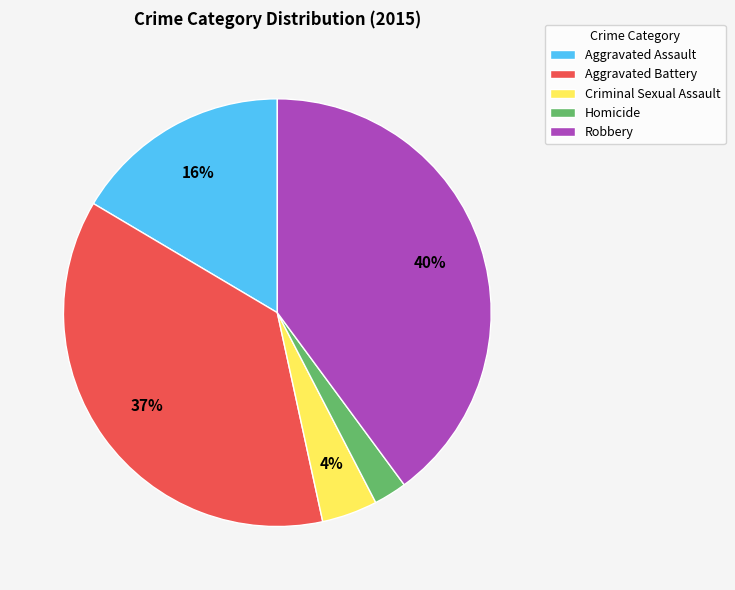

Does Aggravated Assault represent more than half of the total?

No